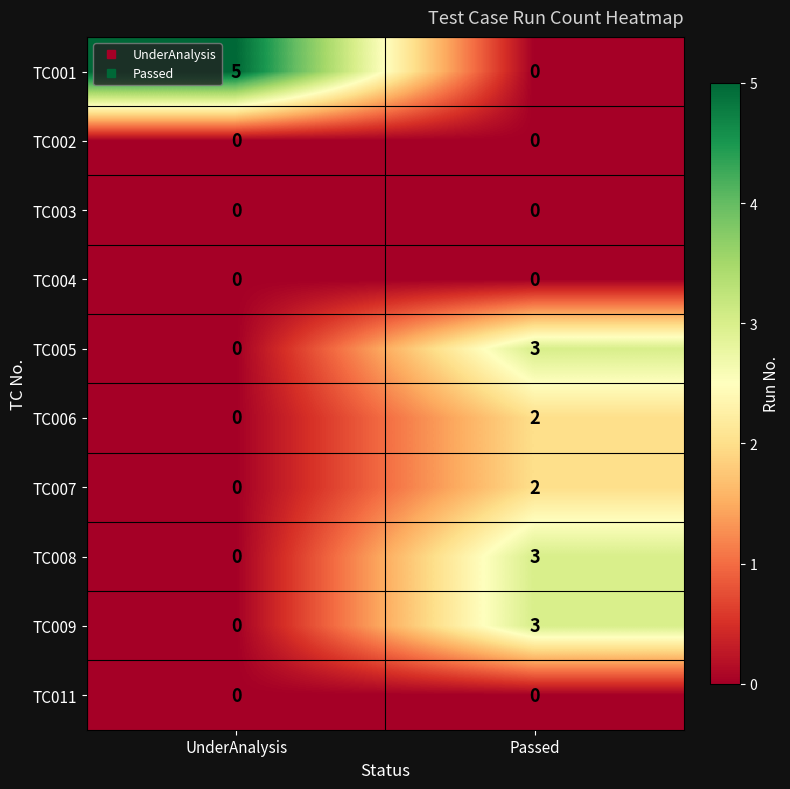

List the labels in order of TC005 value, largest first.

Passed, UnderAnalysis